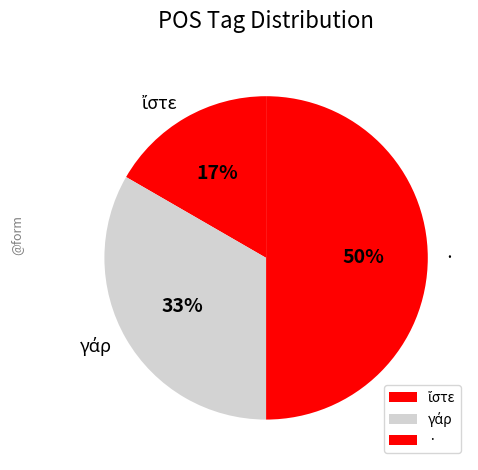

Which category has the biggest portion of the pie?

·